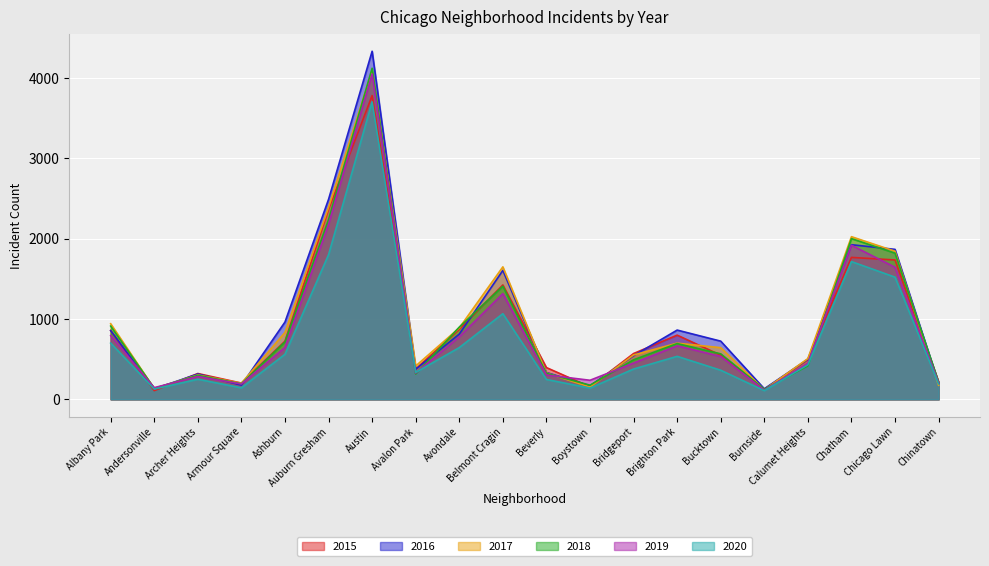

Between Andersonville and Chicago Lawn, which series saw the biggest shift?

2016